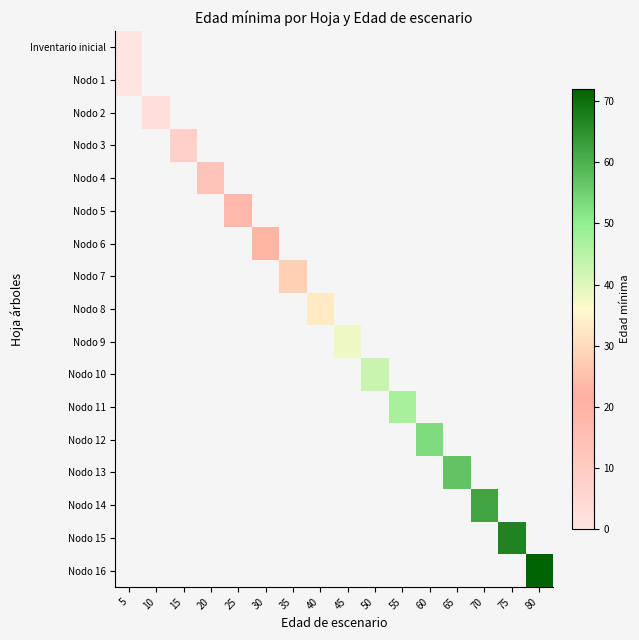

Which category has the lowest value across all series?

5